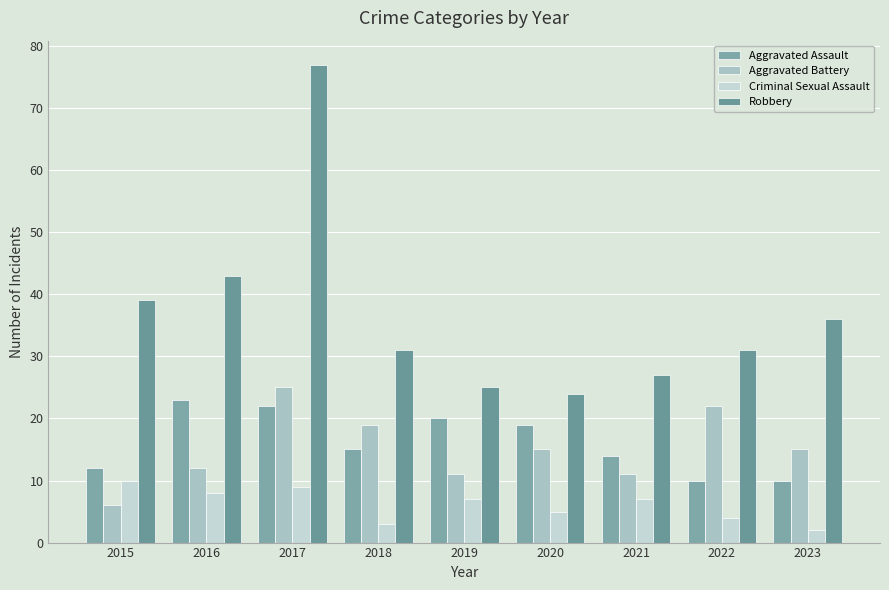

What is the minimum value shown in the chart?

2